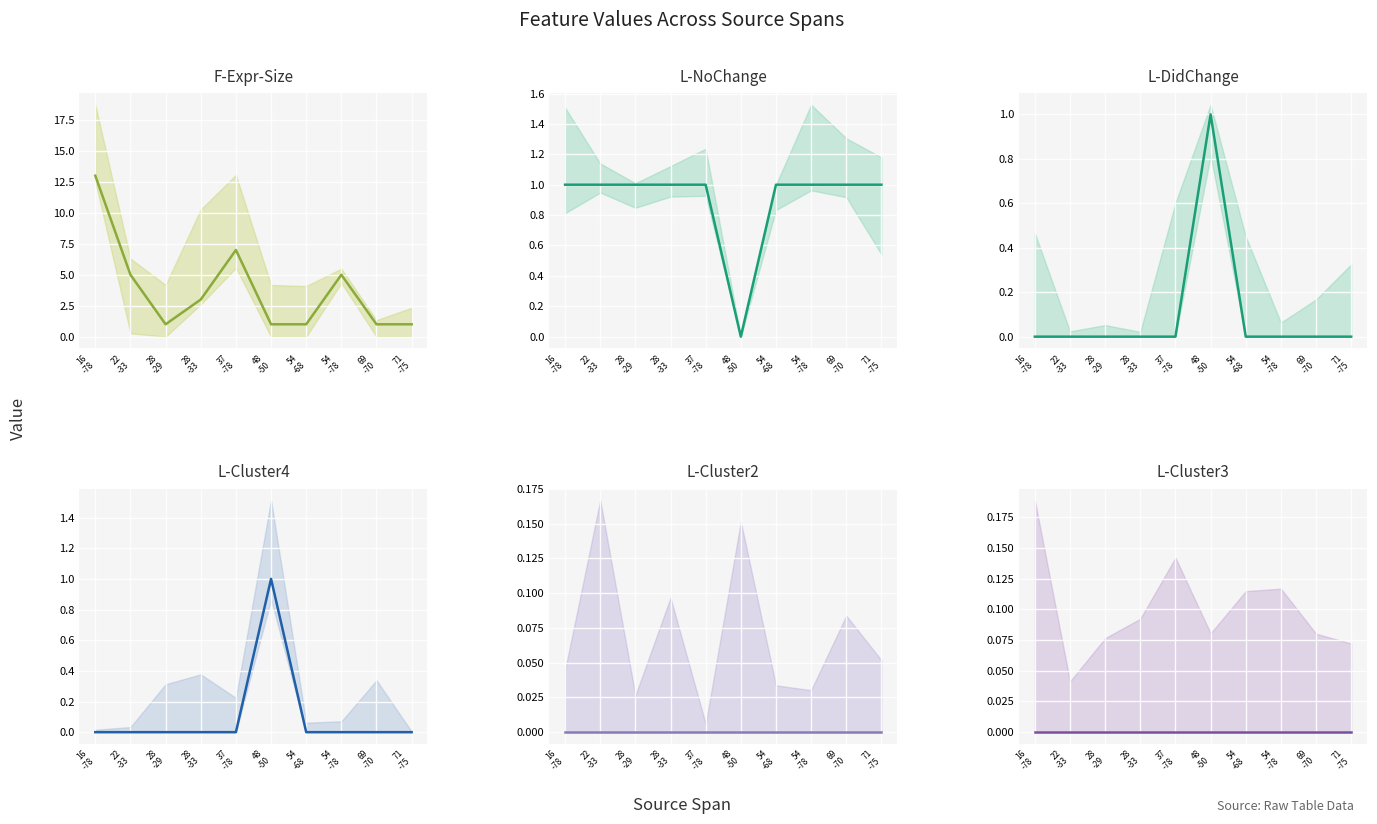

Which label corresponds to the largest value in the chart?

16
-78